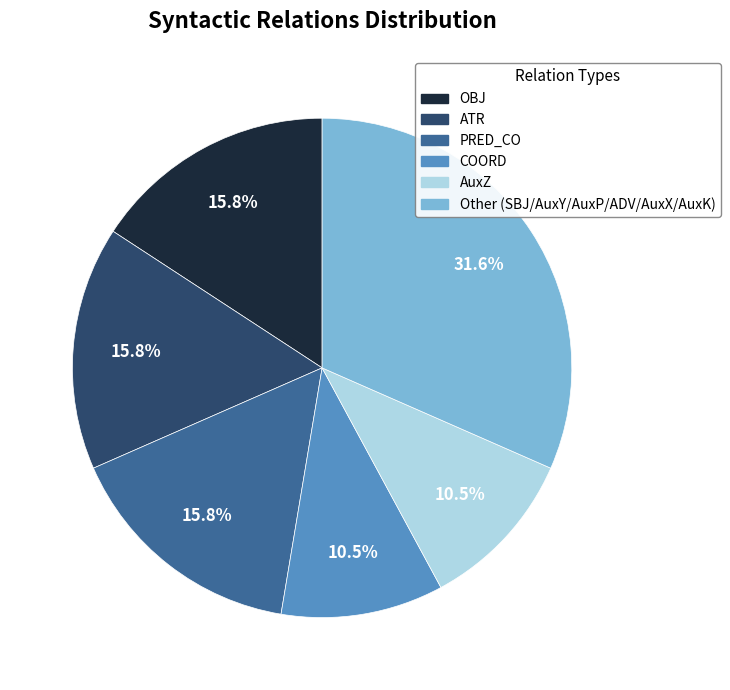

Is there any slice that represents more than half of the pie?

No